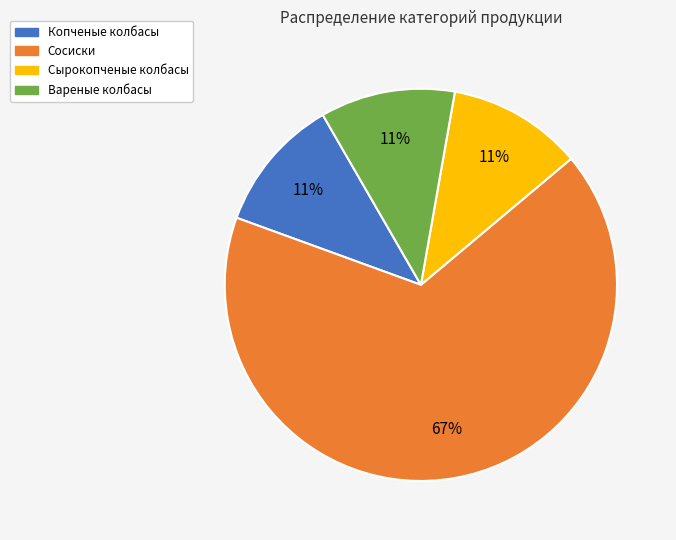

What percentage is the Вареные колбасы slice, to the nearest percent?

11%